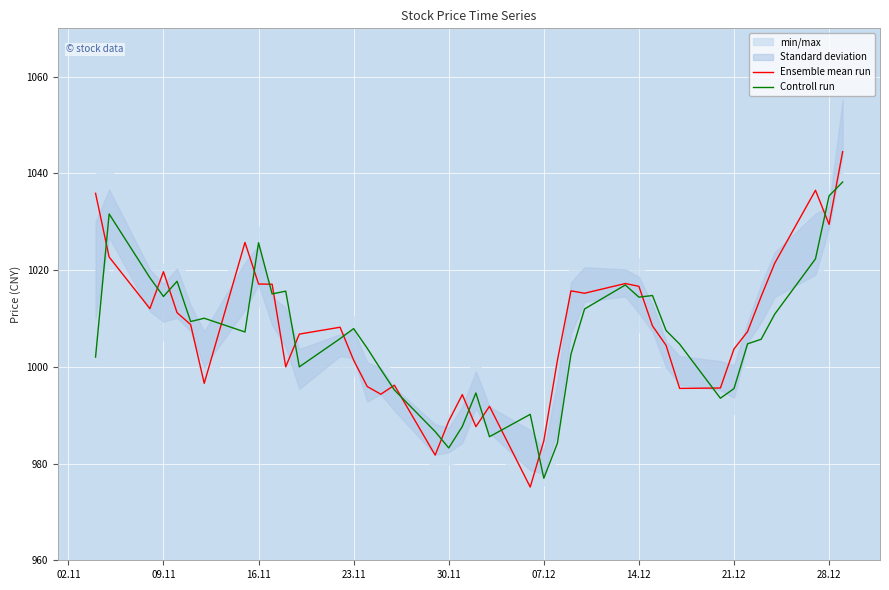

Is the value of Ensemble mean run at 12 greater than the value of Controll run at 33?

Yes